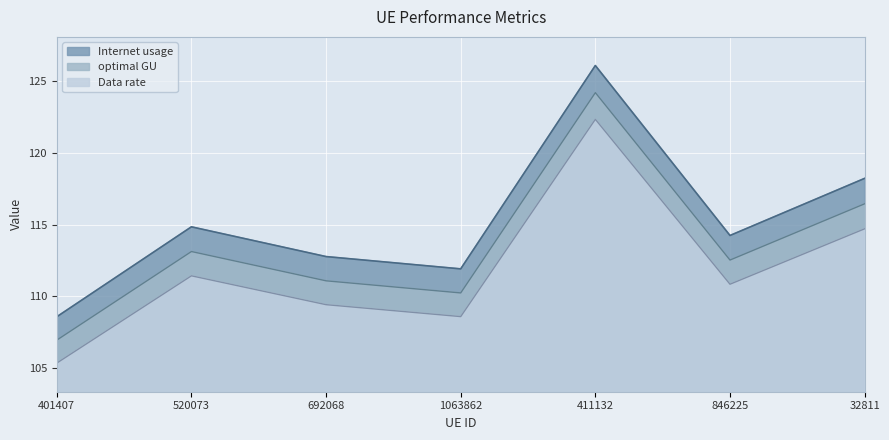

What is the label of the 3rd point from the left?

692068